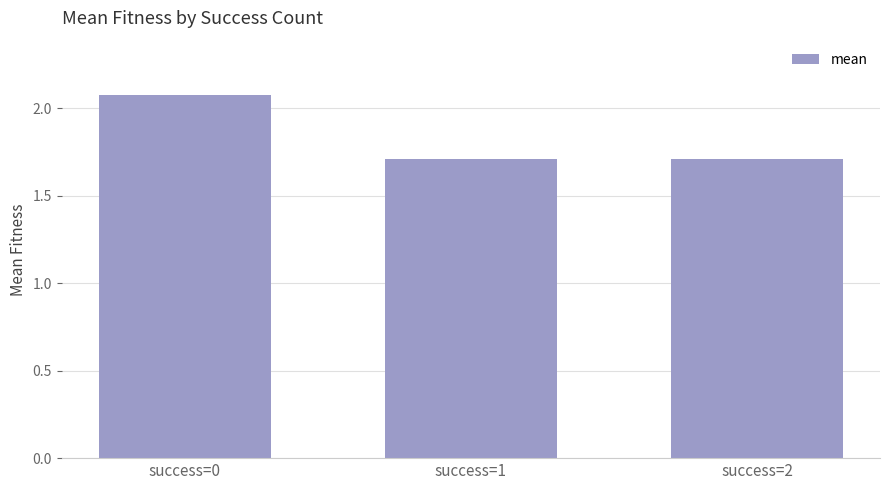

Which category has the highest value across all series?

success=0